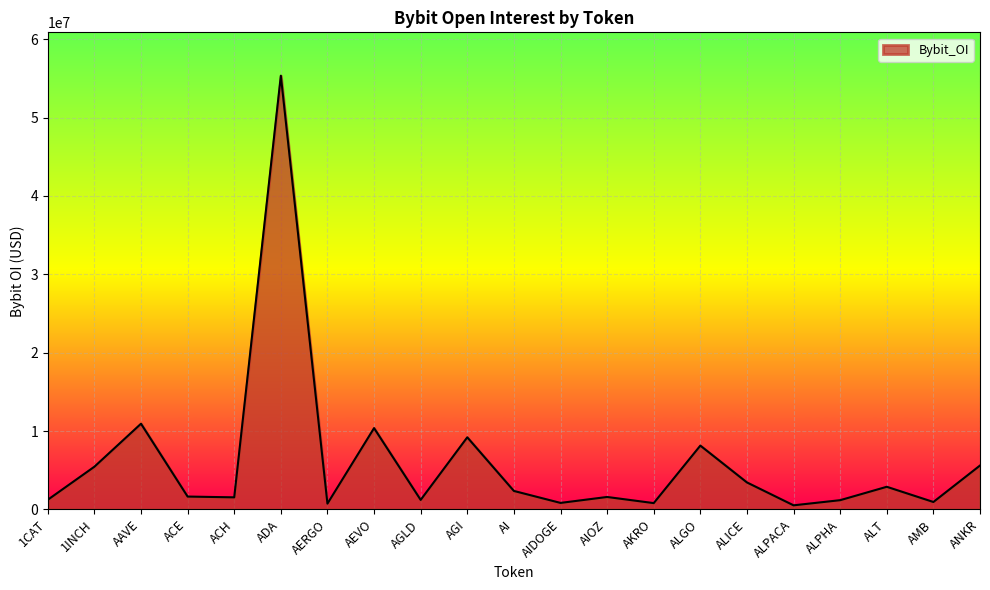

What is the maximum value shown in the chart?

55356119